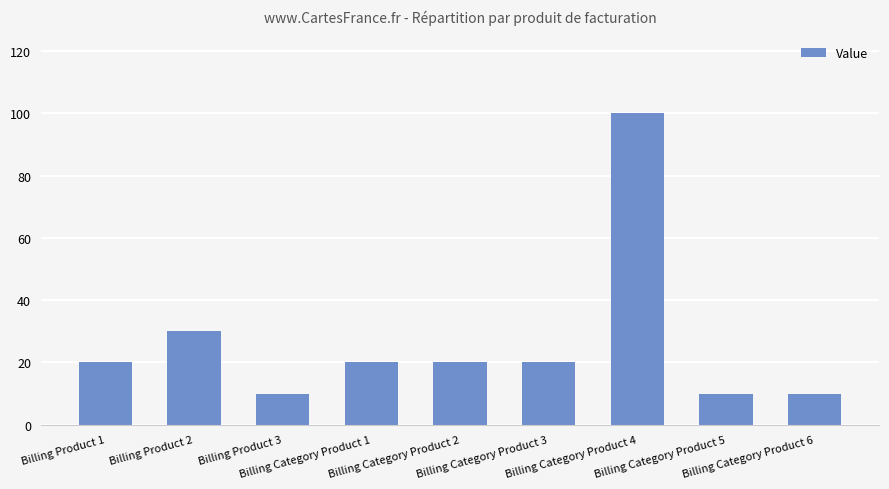

How many data points does each series have?

9